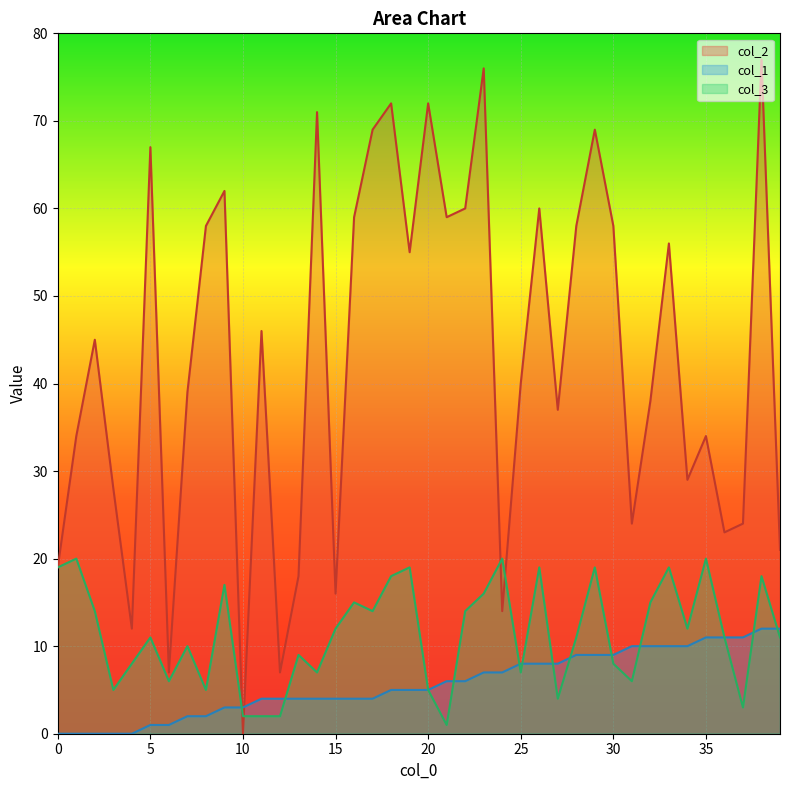

How many times do col_1 and col_2 cross each other?

2